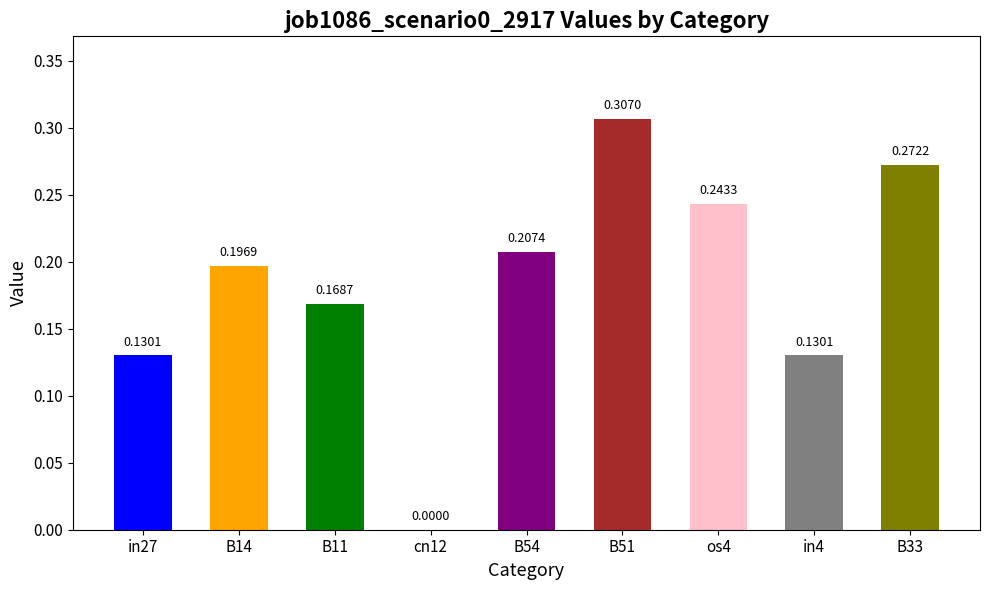

What is the sum of all values?

1.7